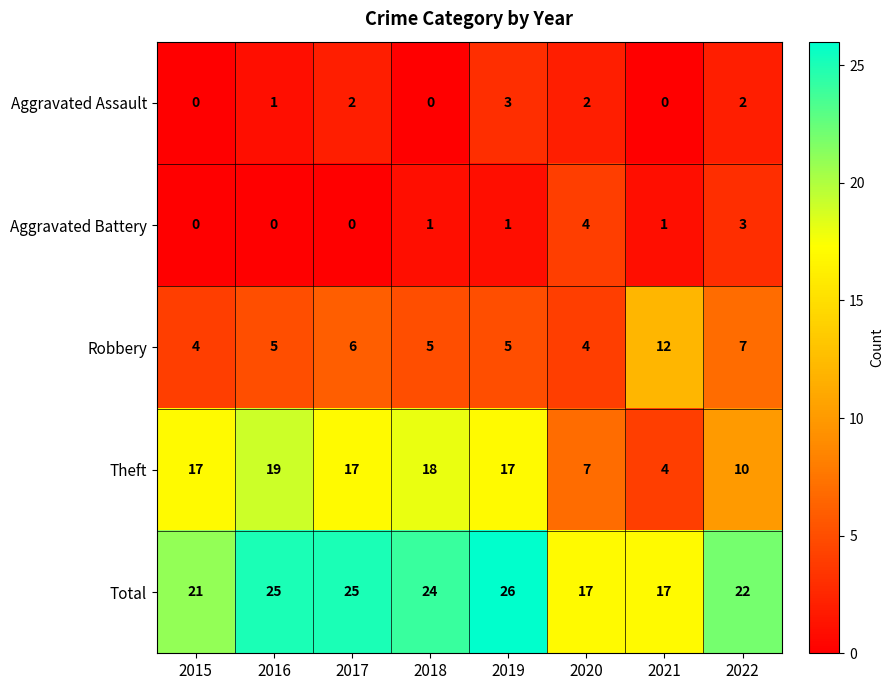

What is the sum of all Theft values?

109